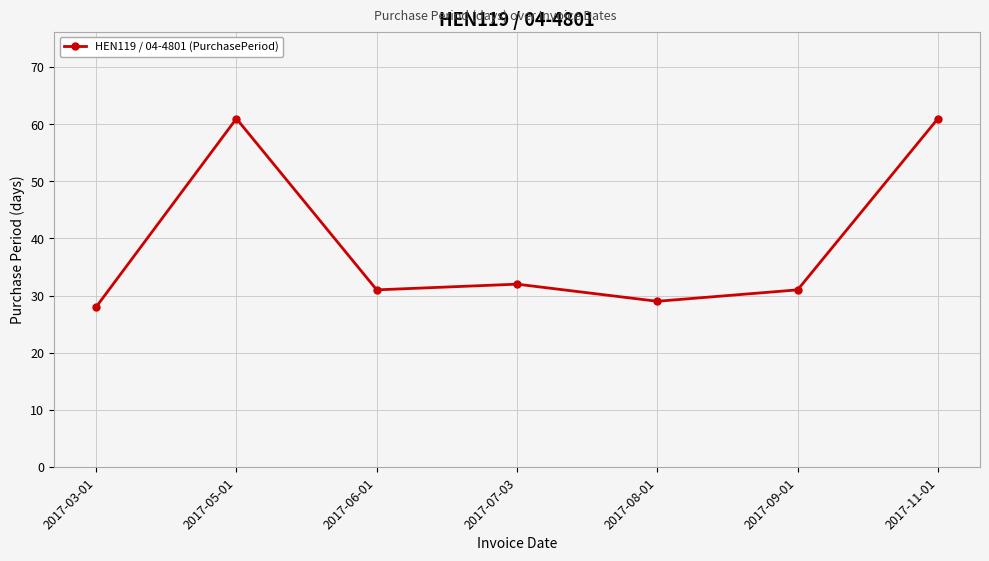

What is the value of the 1st point from the left?

28